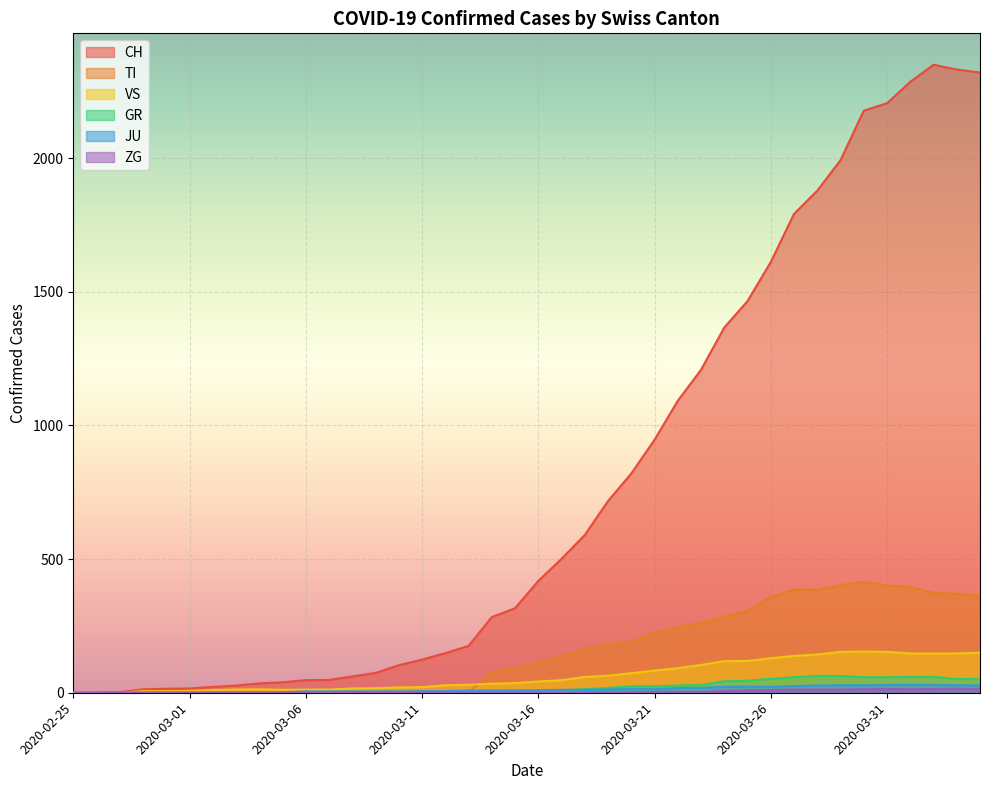

Is it true that VS equals 30 at 2020-03-13?

True